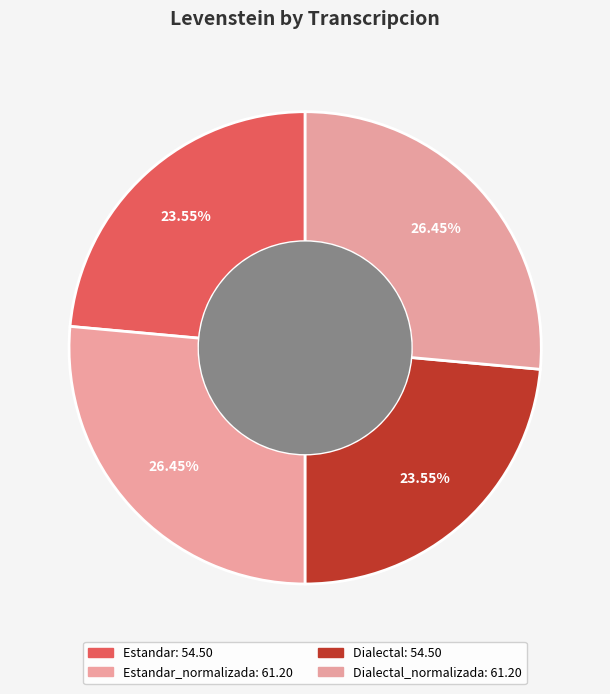

To the nearest percent, what is the difference between the largest and smallest slice percentages?

3%